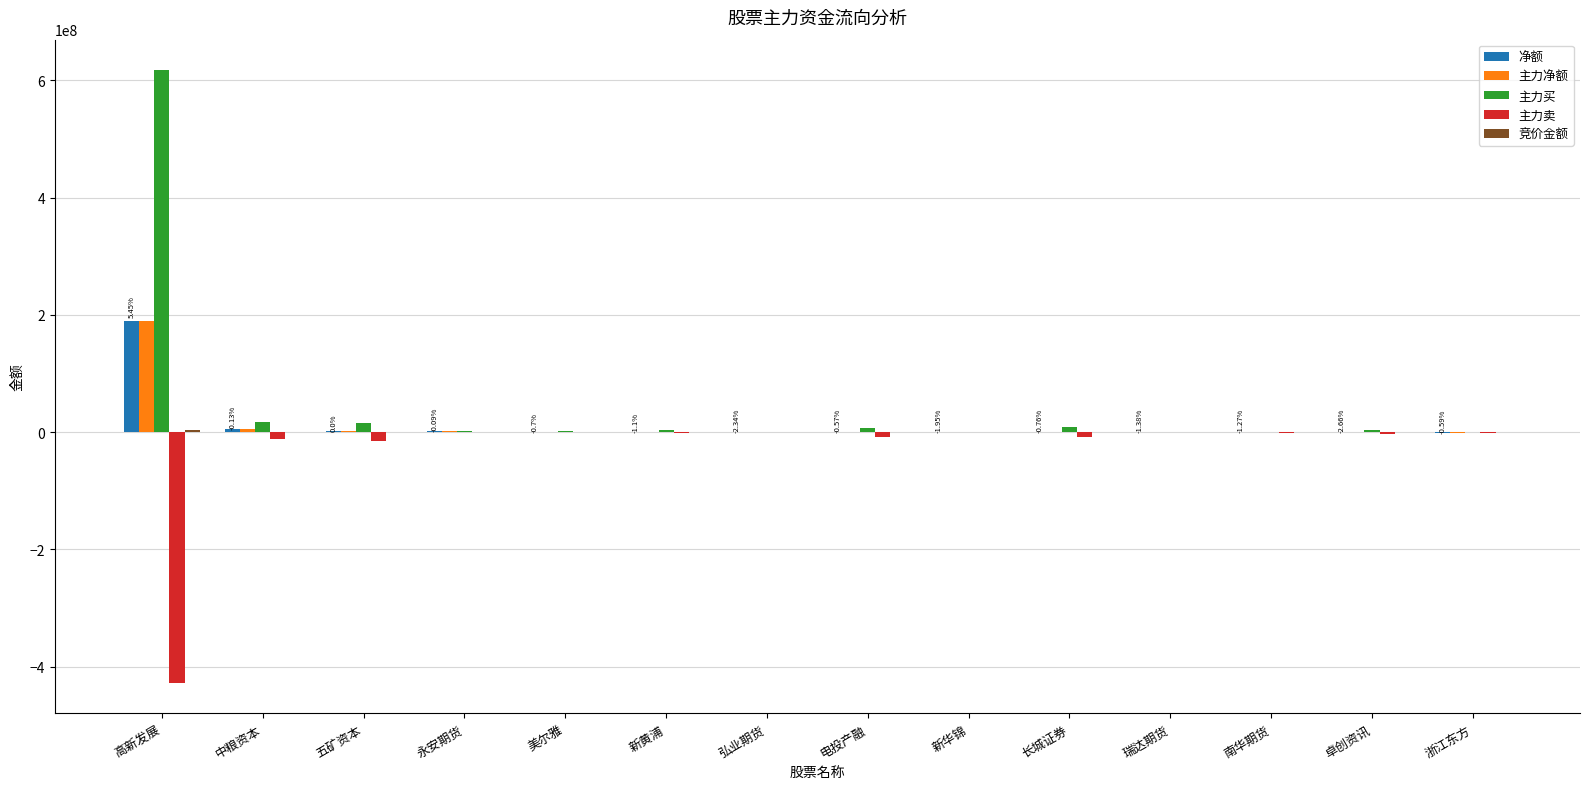

Count the number of data series in this chart.

5